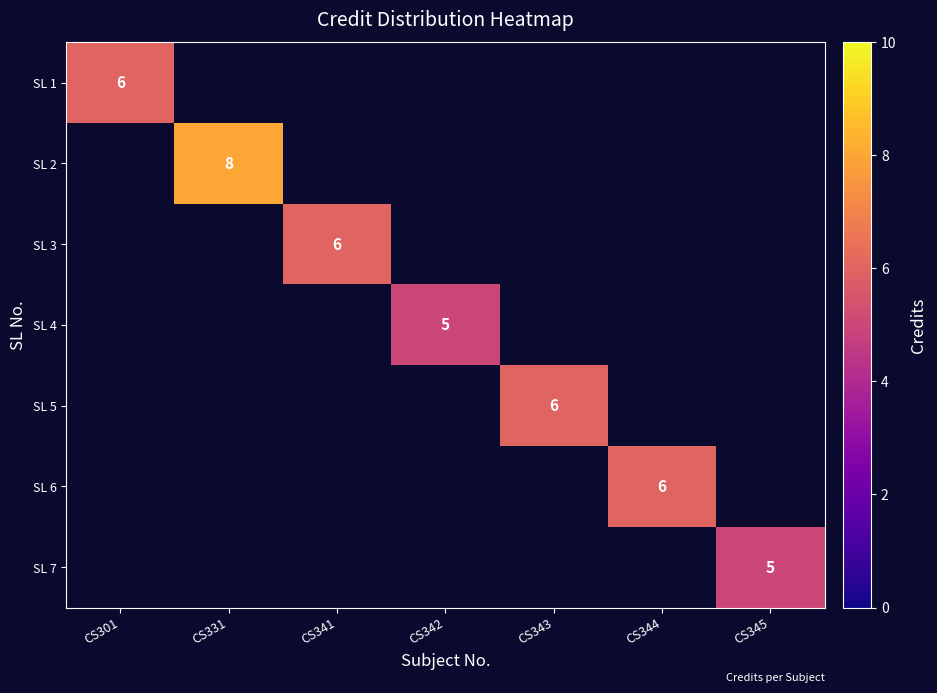

How many categories are shown in the chart?

7